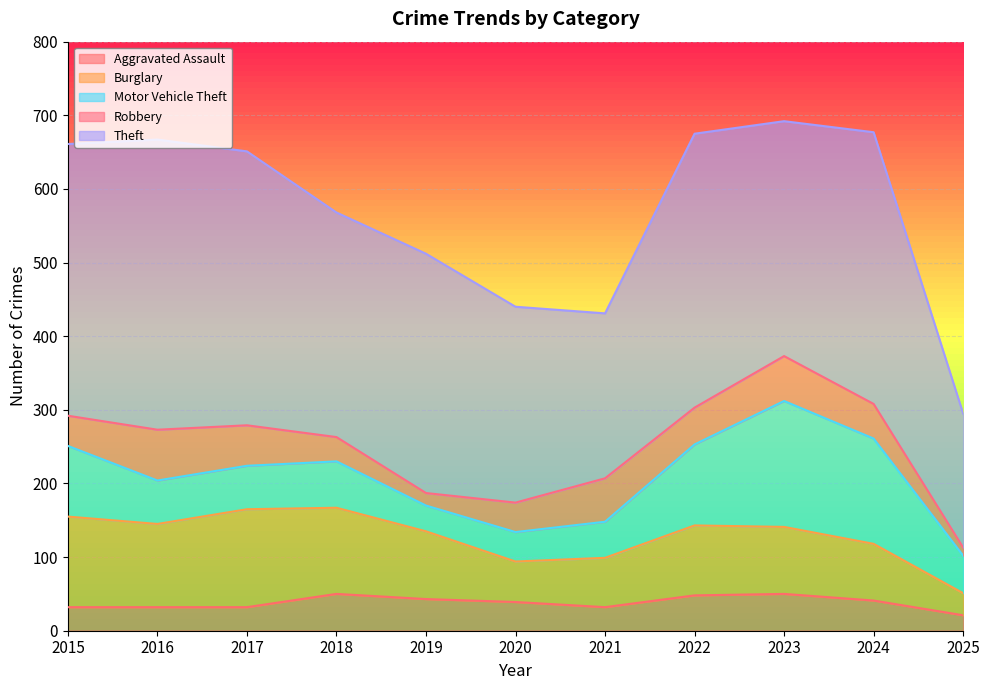

The value of Aggravated Assault at 2017 is 57. True or false?

False